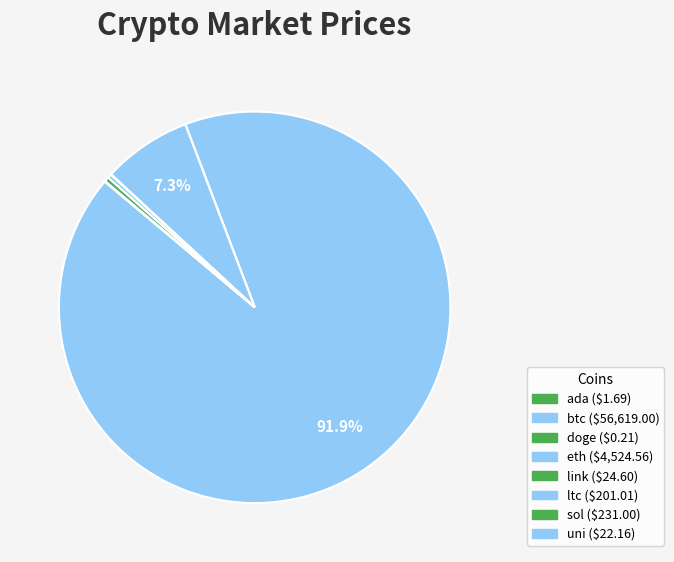

To the nearest percent, what is the average slice percentage?

12%